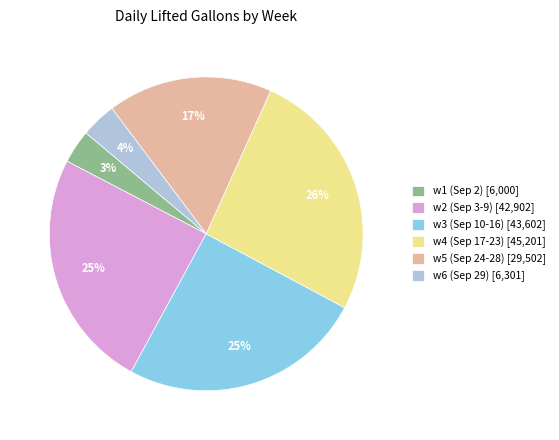

Does w5 (Sep 24-28) [29,502] represent more than half of the total?

No